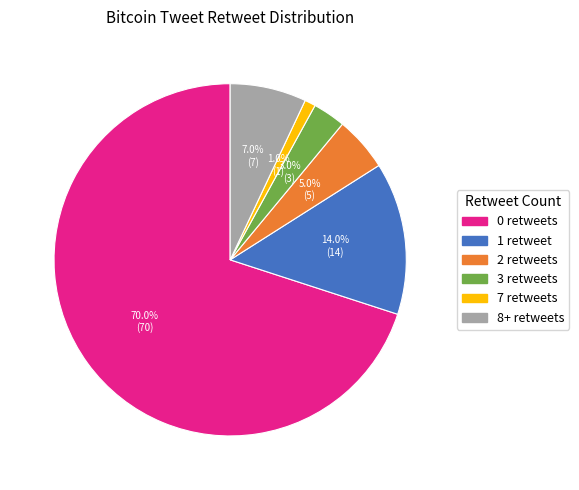

Which has a higher value, 0 retweets or 8+ retweets?

0 retweets